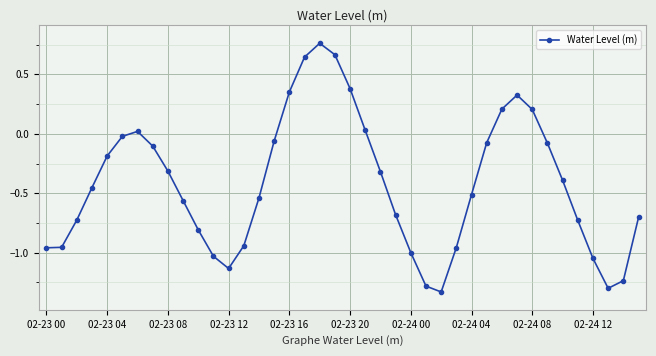

What is the sum of all values?

-16.8